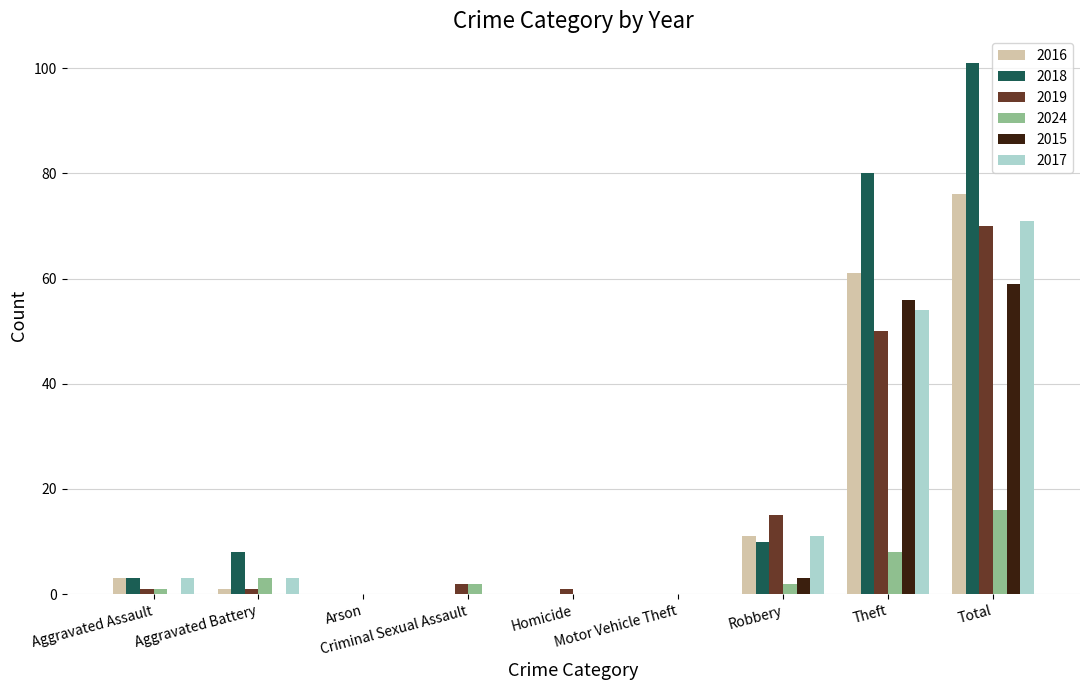

Which series has the largest total across all categories?

2018